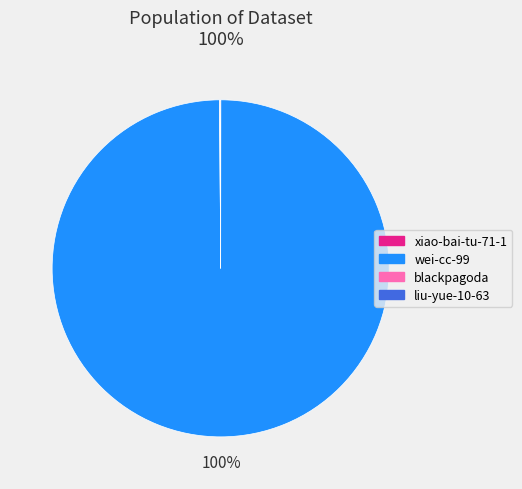

Which category accounts for the majority?

wei-cc-99